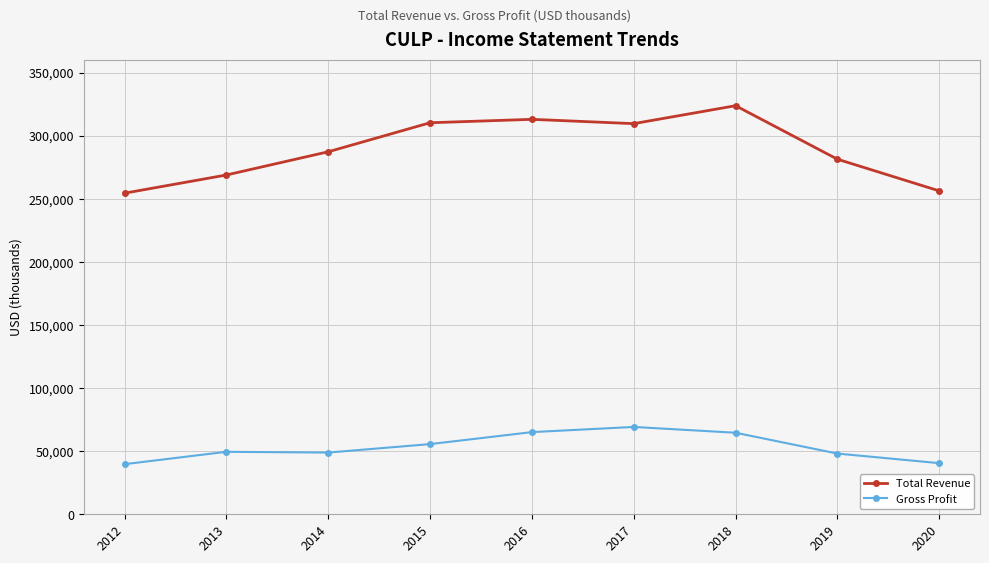

What is the maximum value shown in the chart?

323700